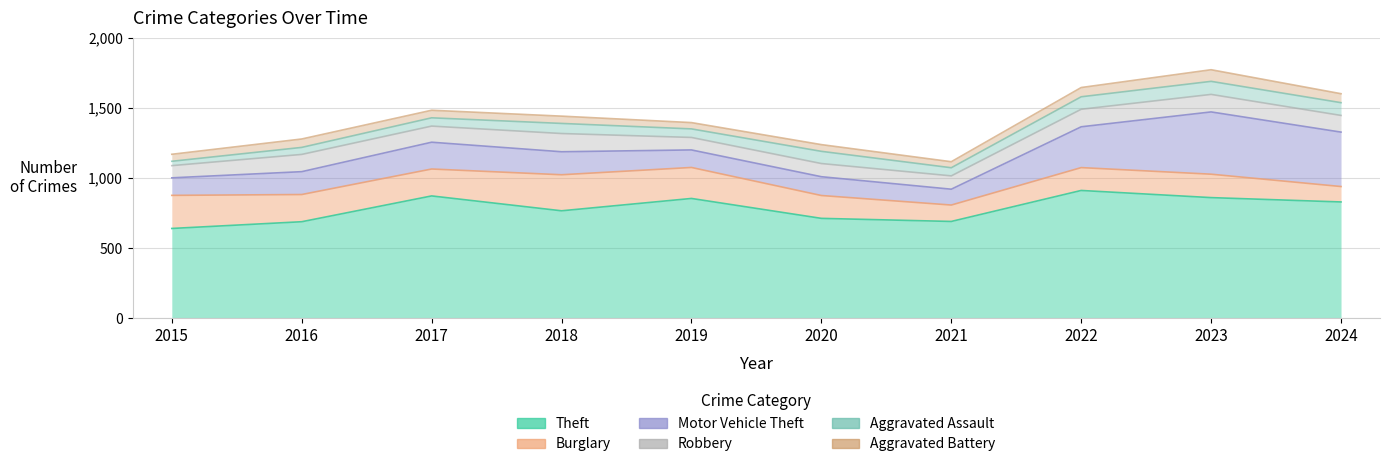

True or false: Theft and Robbery intersect in this chart.

False